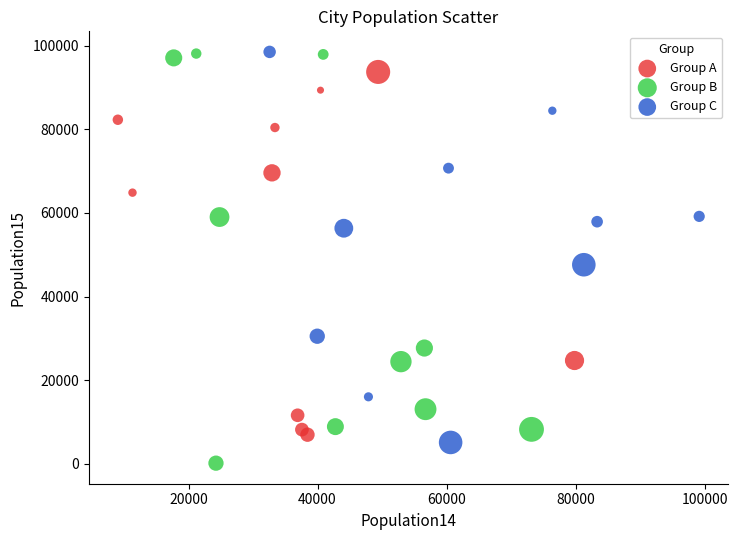

Which series has the largest Y range (max minus min)?

Group B